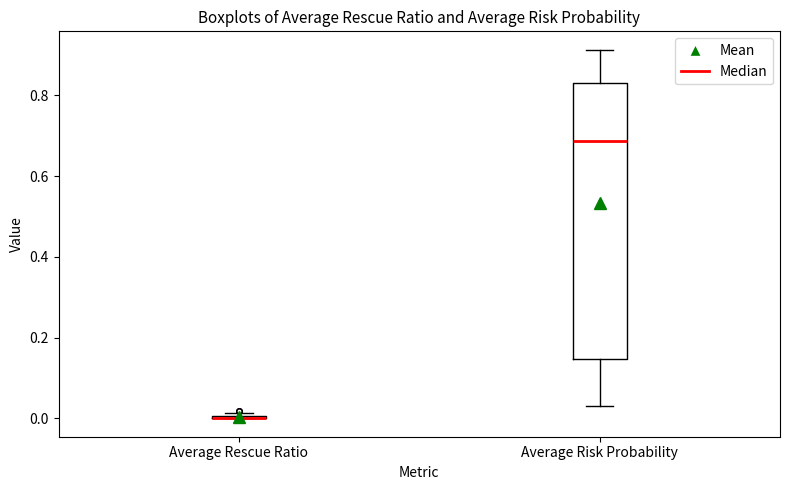

Reading left to right, read every box against the y-axis: the position of its median line, the range the box covers, and the ends of its whiskers. The values are not printed on the chart, so give them approximately, as read against the axis.

Average Rescue Ratio: box collapsed to a line at 0.00, whiskers 0.00 to 0.02
Average Risk Probability: median 0.68, box 0.14 to 0.84, whiskers 0.04 to 0.92